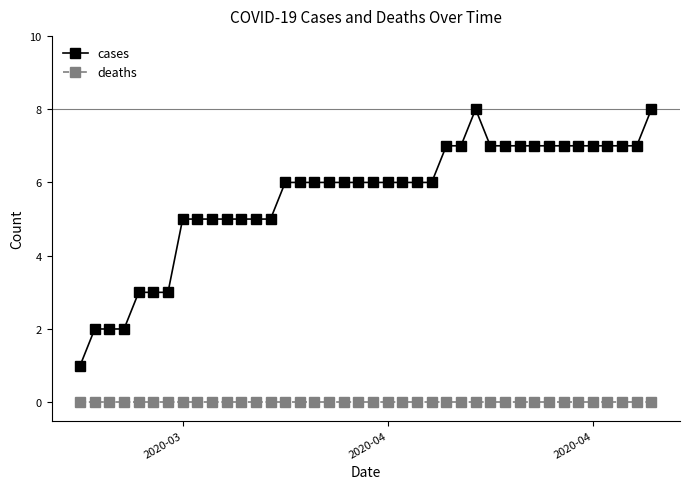

Which series has the largest total across all categories?

cases